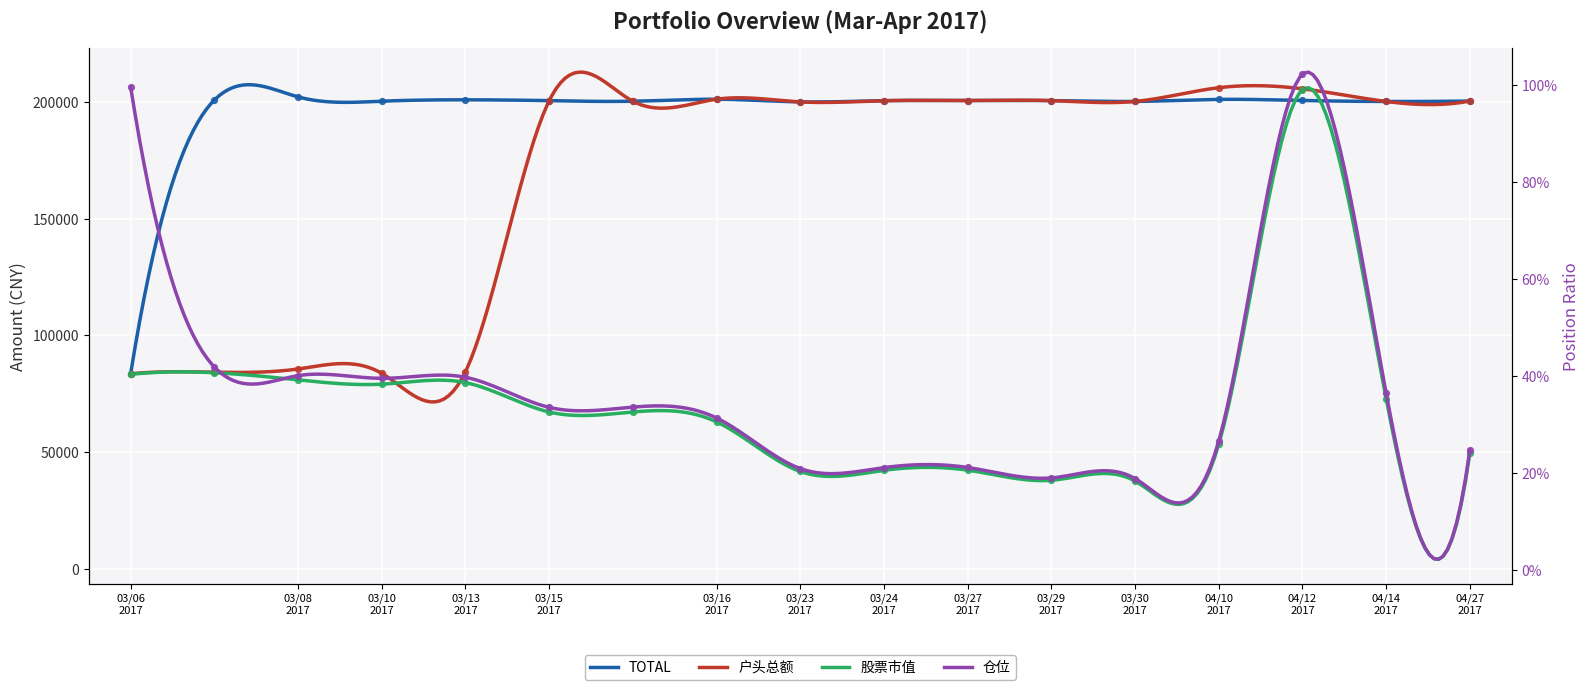

Which series has the widest spread of Y values?

股票市值